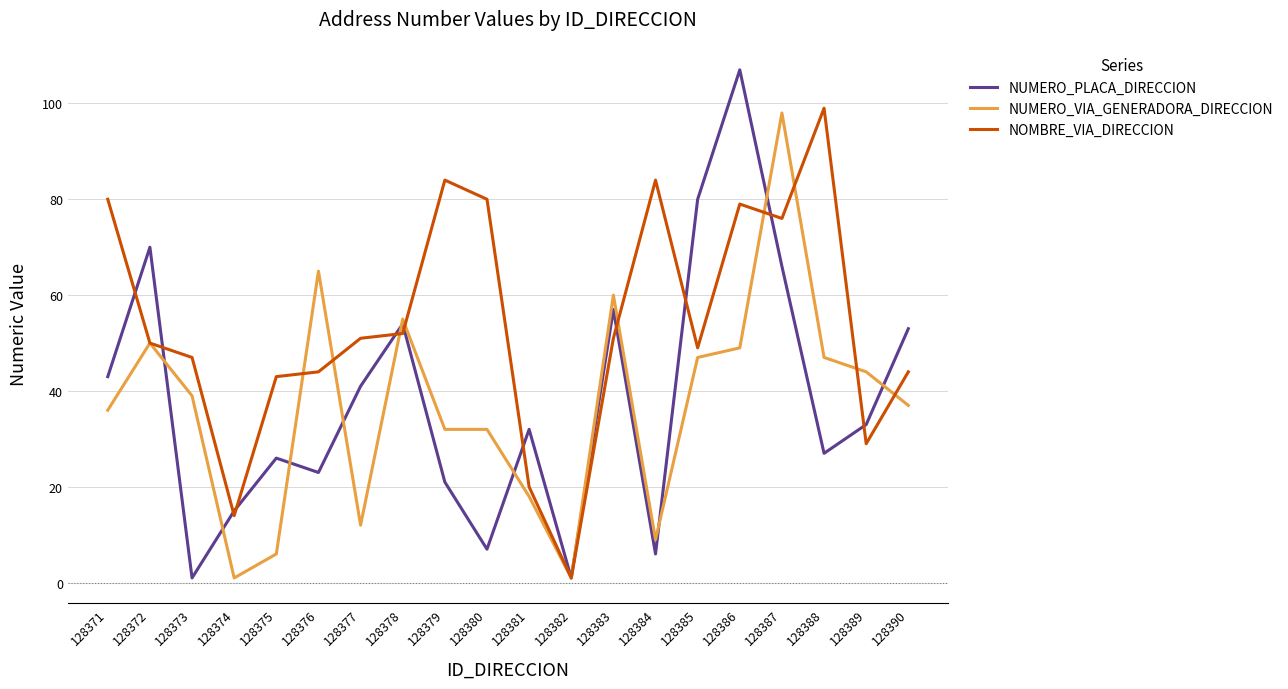

At 128378, list the series in order from largest to smallest.

NUMERO_VIA_GENERADORA_DIRECCION, NUMERO_PLACA_DIRECCION, NOMBRE_VIA_DIRECCION